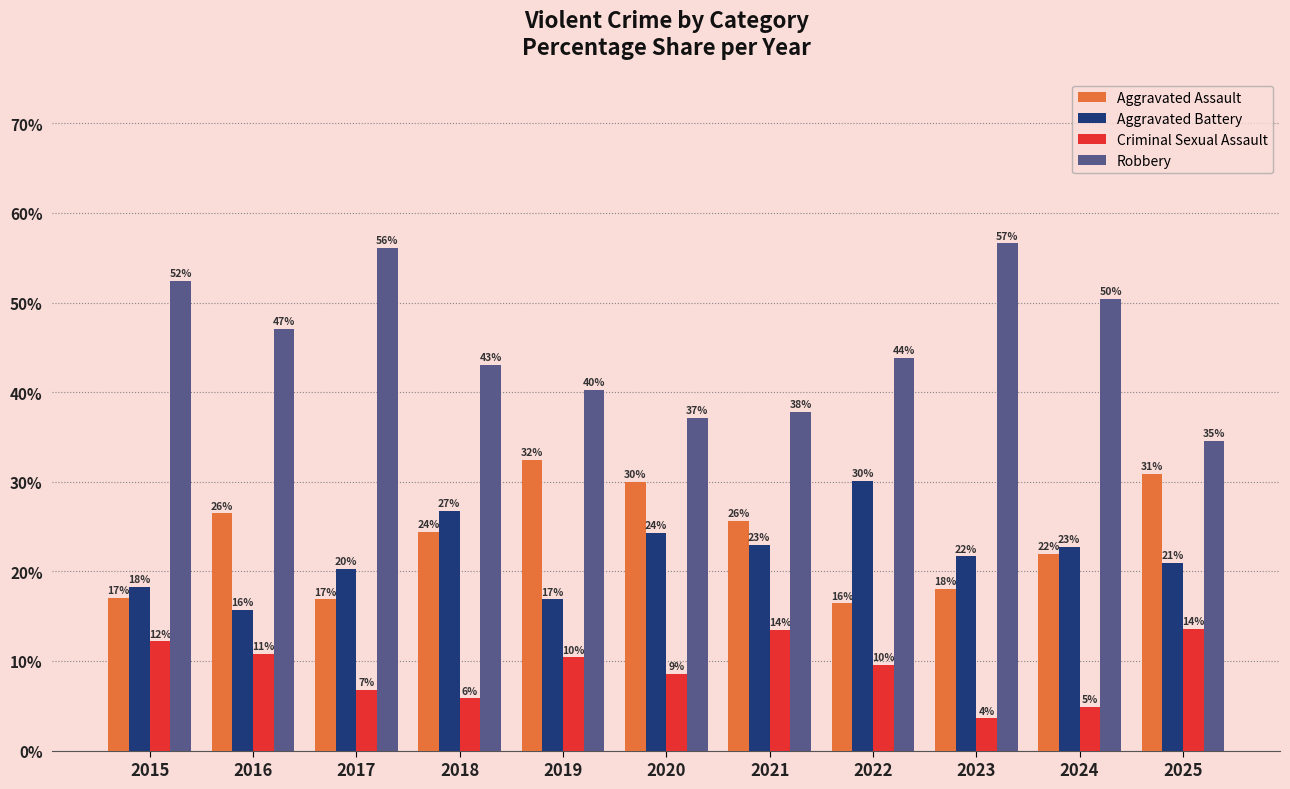

The Aggravated Assault series shows 17.1 at 2015. True or false?

True